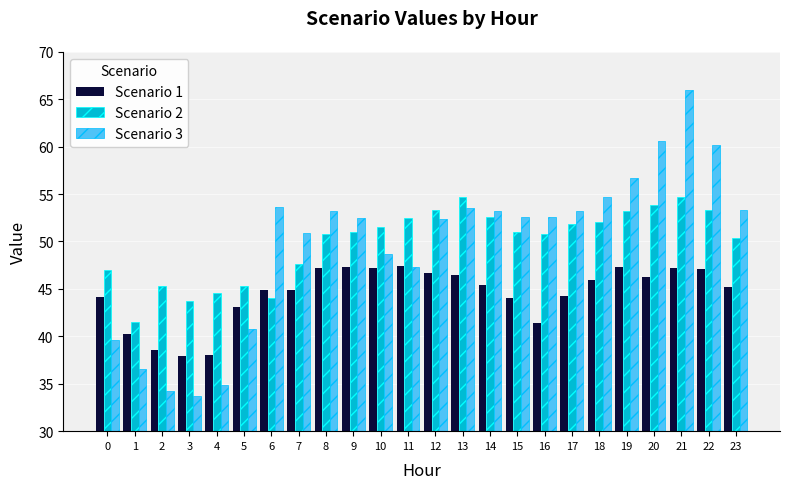

What is the spread (max minus min) of values at 12?

6.6